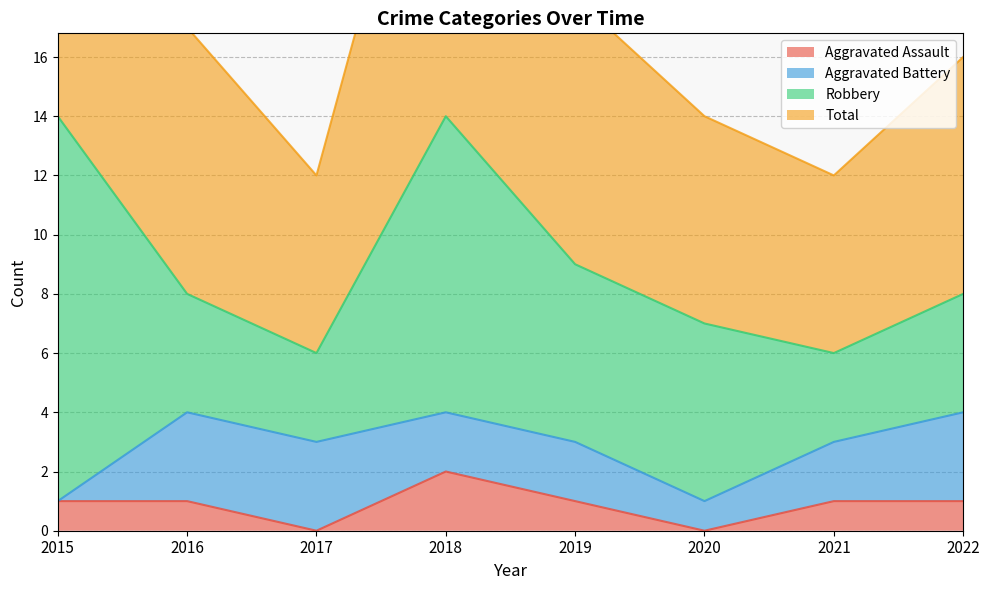

True or false: Aggravated Assault has a value of 2 at 2021.

False